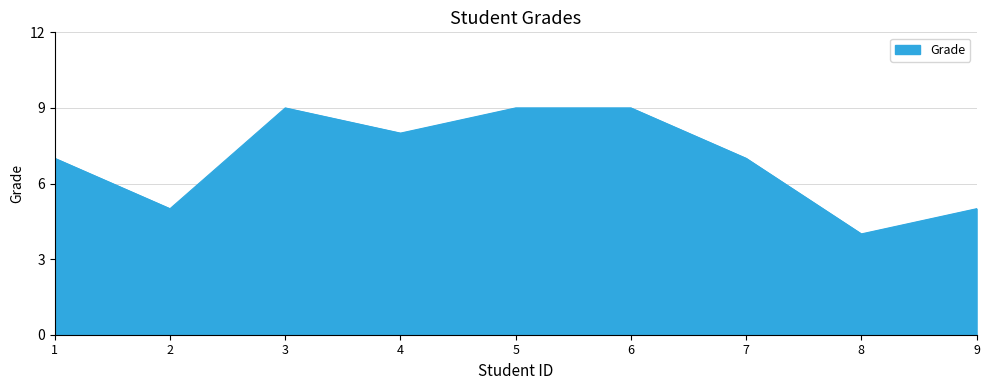

What is the minimum value shown in the chart?

4